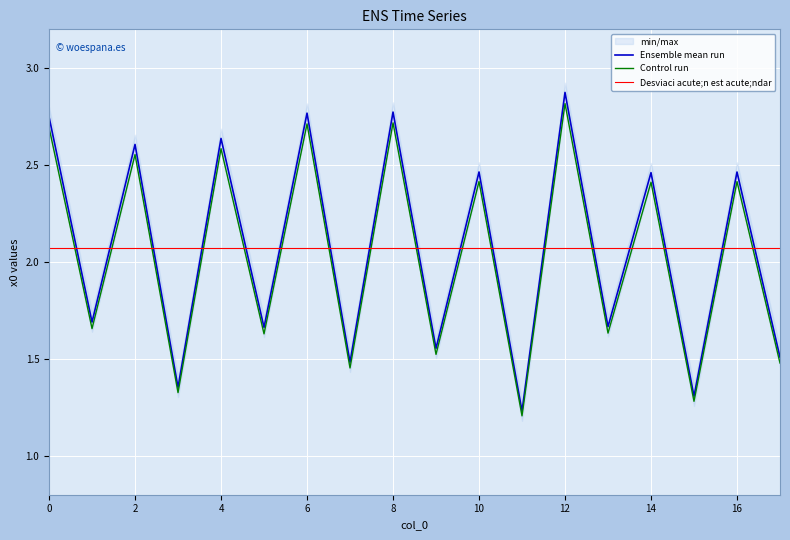

Rank the series by their maximum value, from highest to lowest.

Ensemble mean run, Control run, Desviaci acute;n est acute;ndar